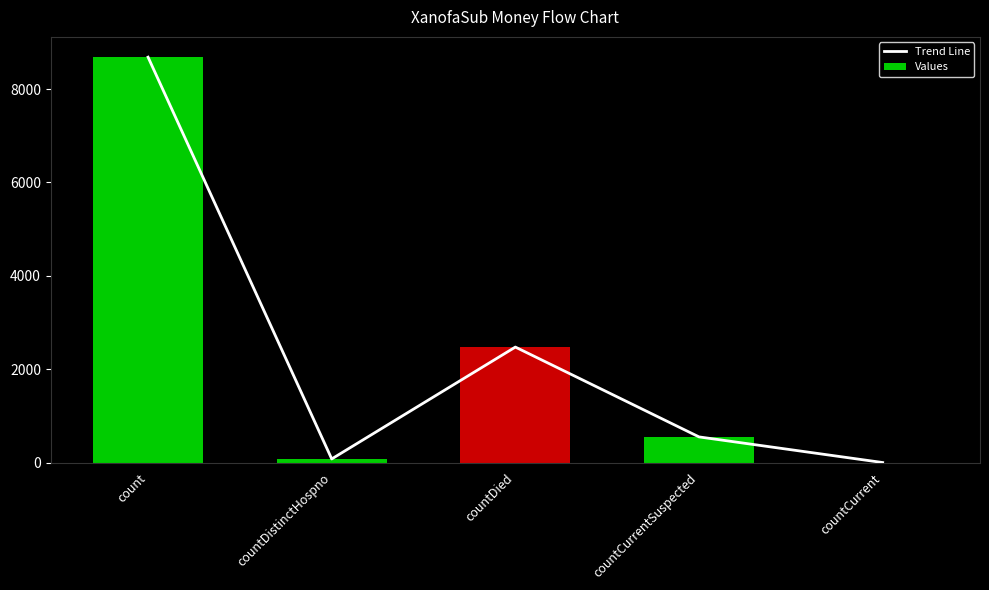

Between count and countCurrent, which series saw the biggest shift?

Trend Line